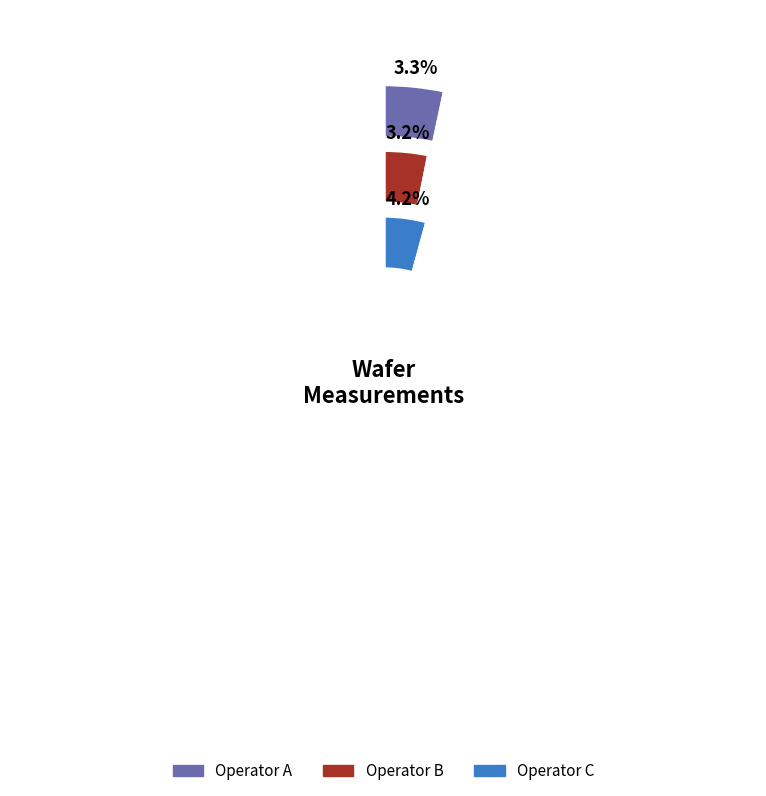

How many segments does this pie chart have?

3